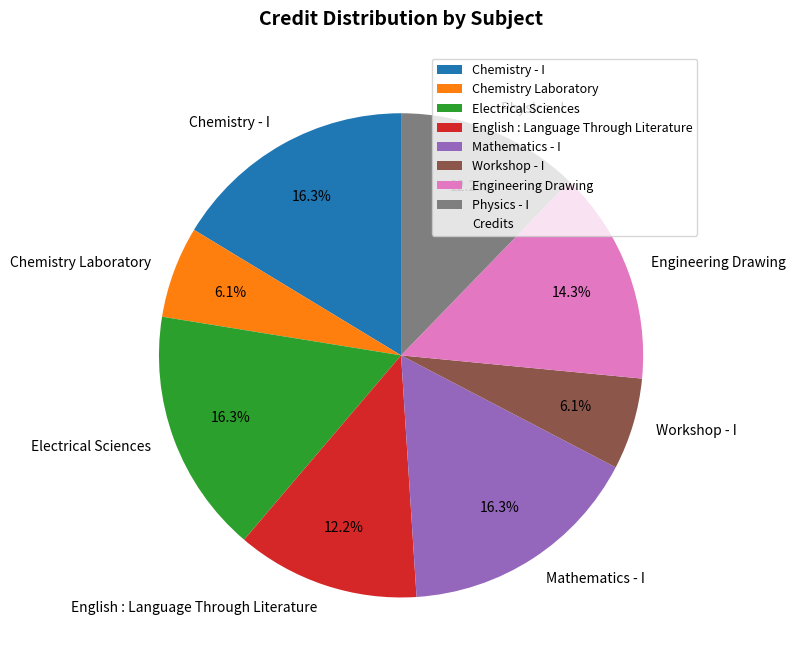

To the nearest percent, what is the difference between the Engineering Drawing and Physics - I slice percentages?

2%